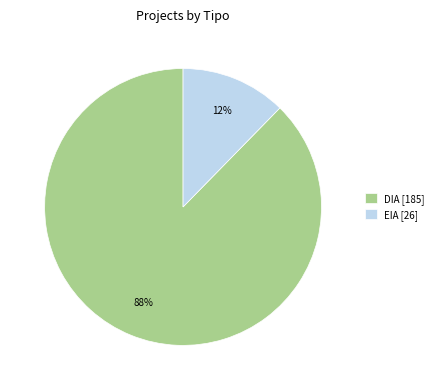

Do DIA [185] and EIA [26] together represent more than half of the pie?

Yes